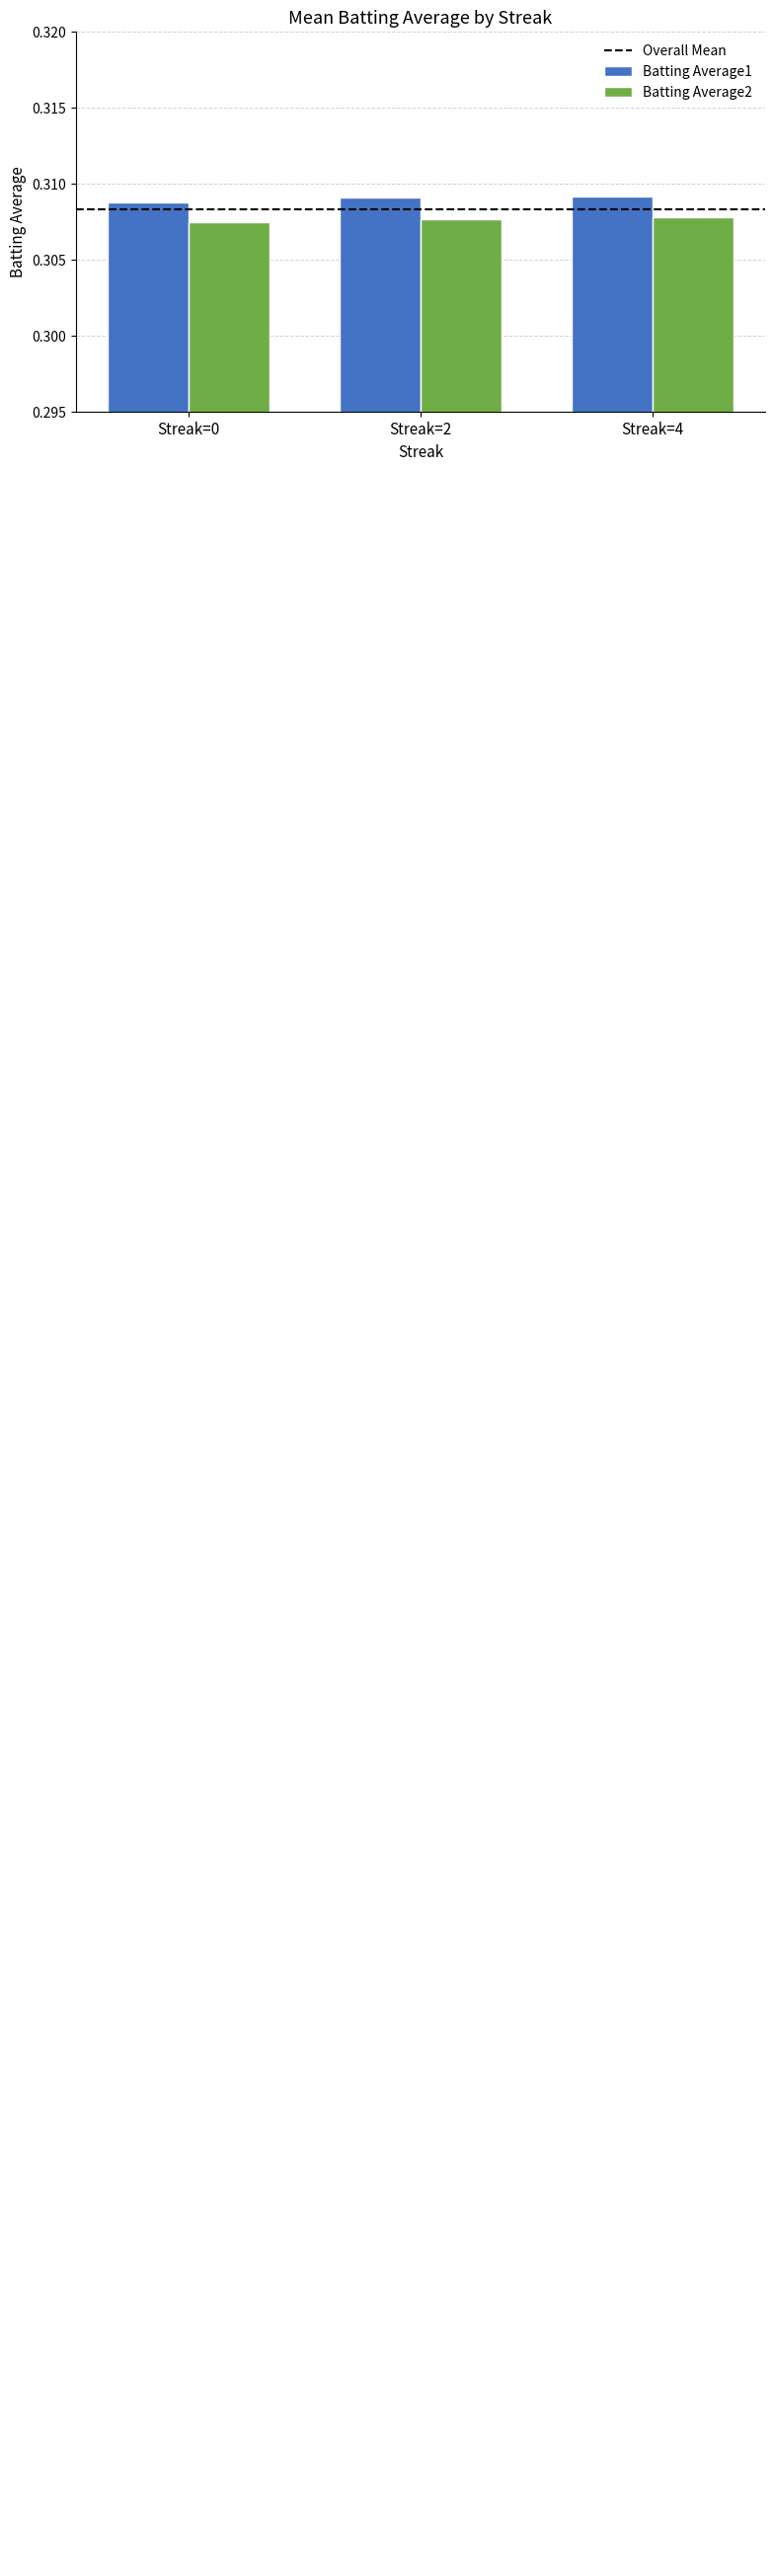

Which series has the largest total across all categories?

Batting Average1